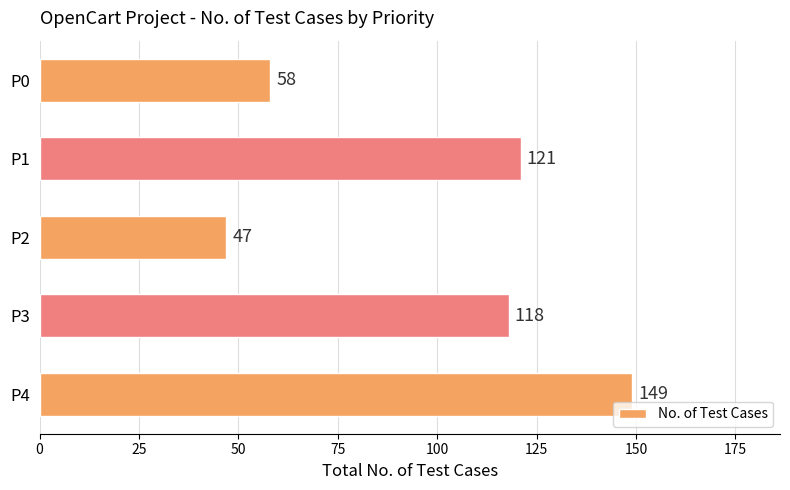

The value at P2 is 17. True or false?

False